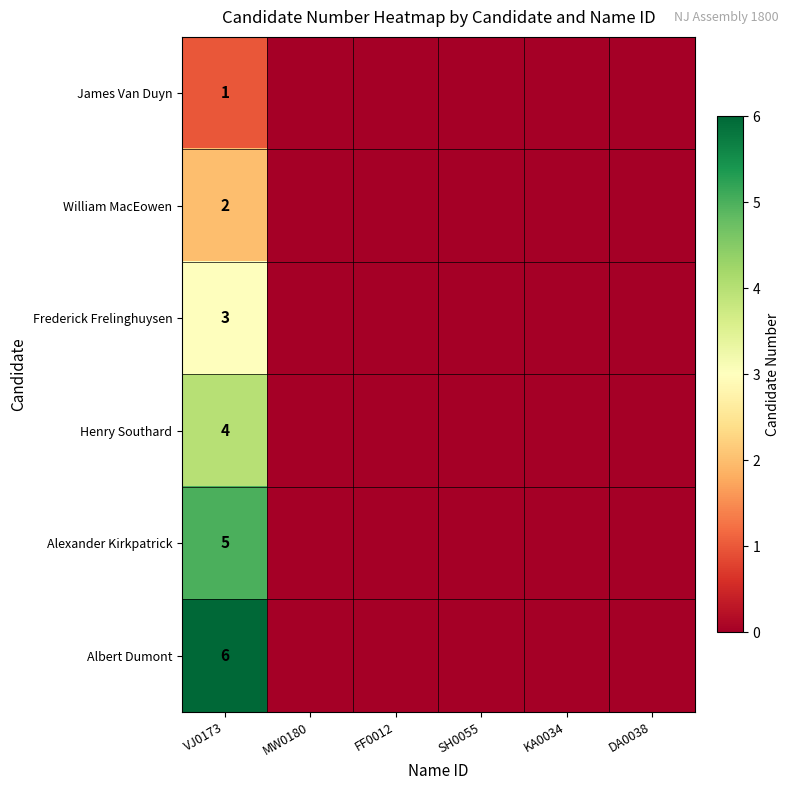

How many distinct data groups are displayed?

6